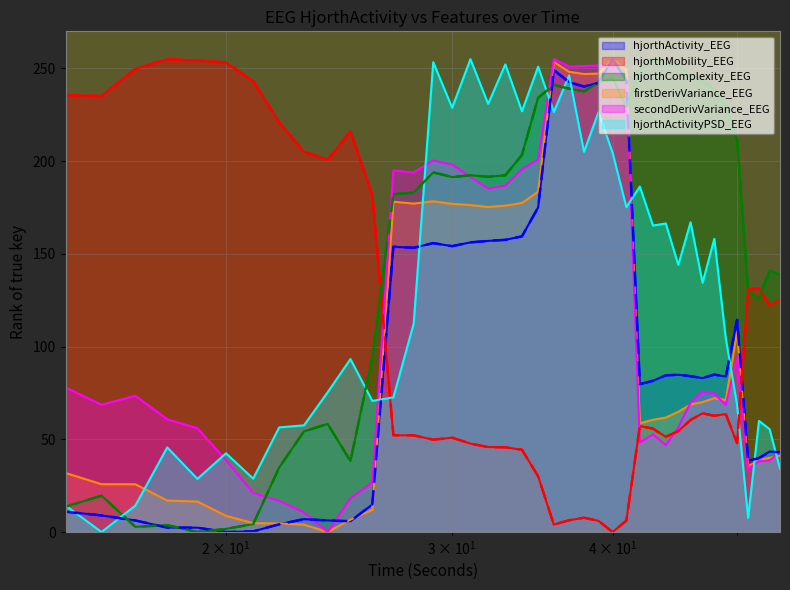

What is the difference between the maximum and minimum values in the hjorthComplexity_EEG series?

255.0